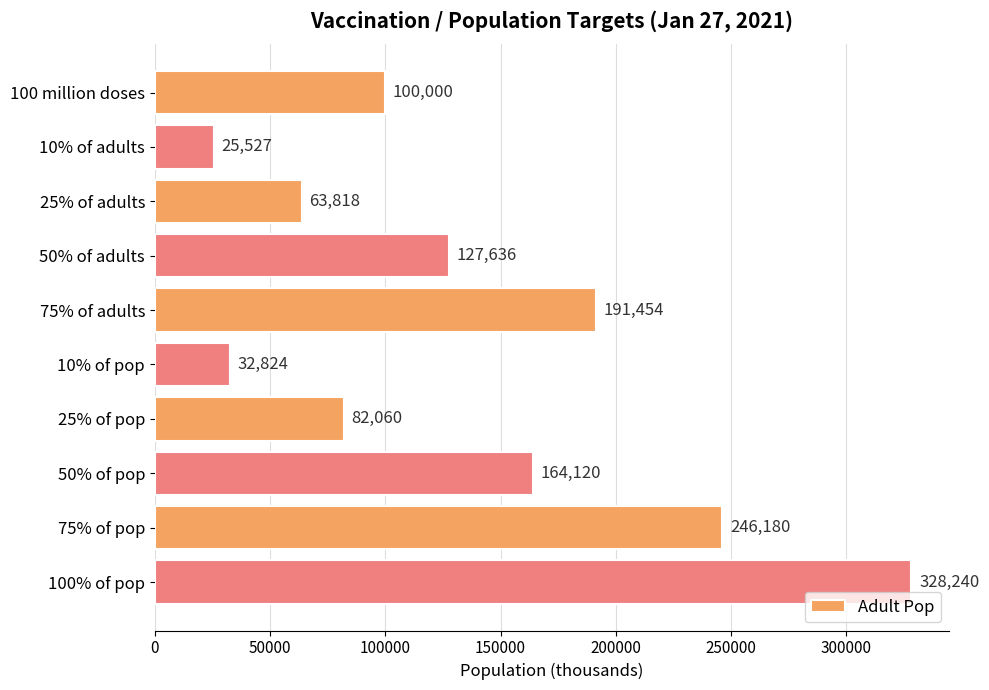

What is the difference between the maximum and second lowest values?

295416.0